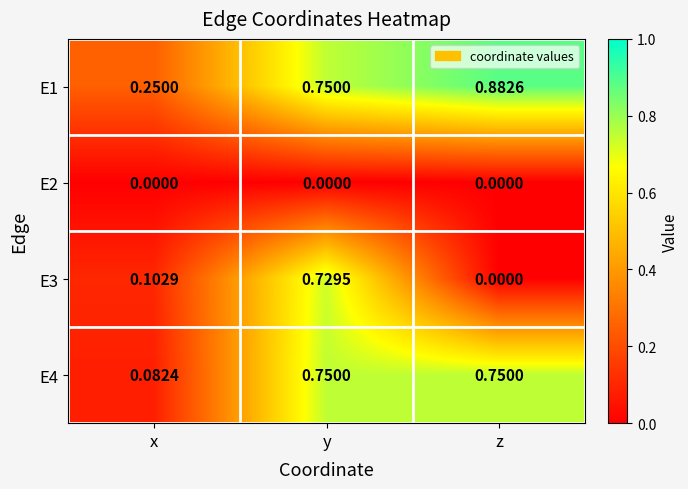

Which category has the lowest value in the E3 series?

z